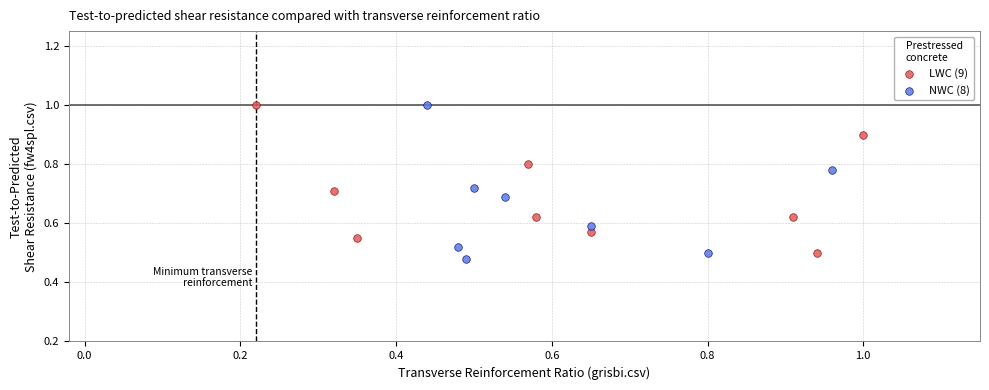

Which series has the largest Y range (max minus min)?

NWC (8)